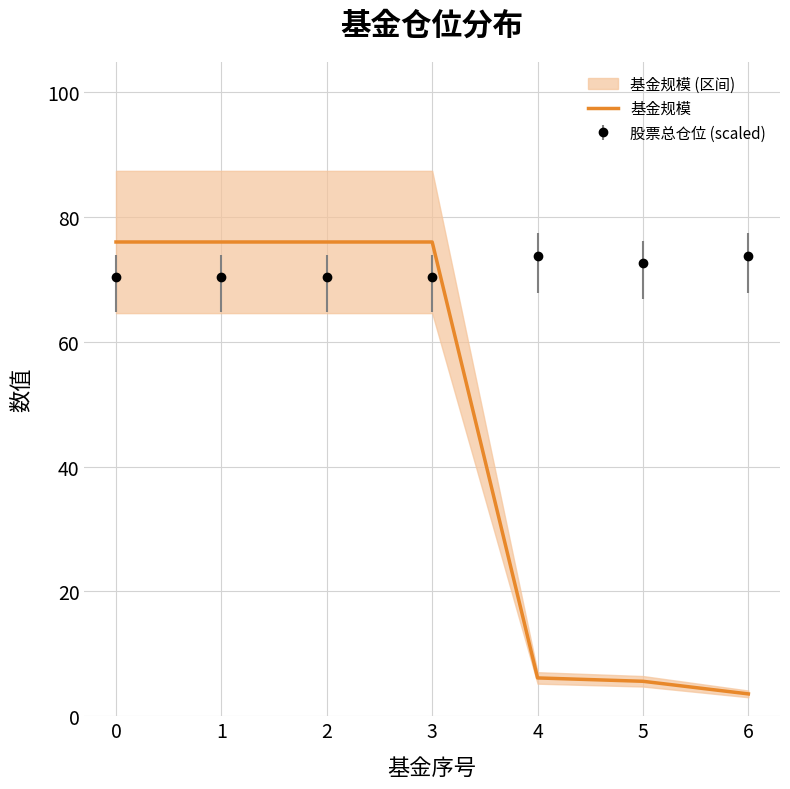

What is the difference between the second highest and minimum values?

72.4